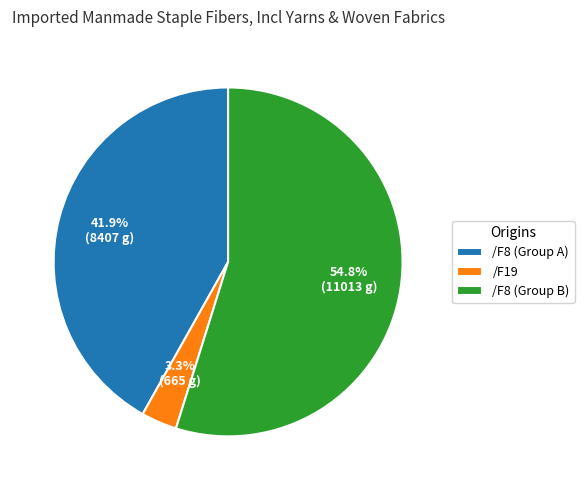

What percentage is NOT represented by /F8 (Group B)?

45.2%